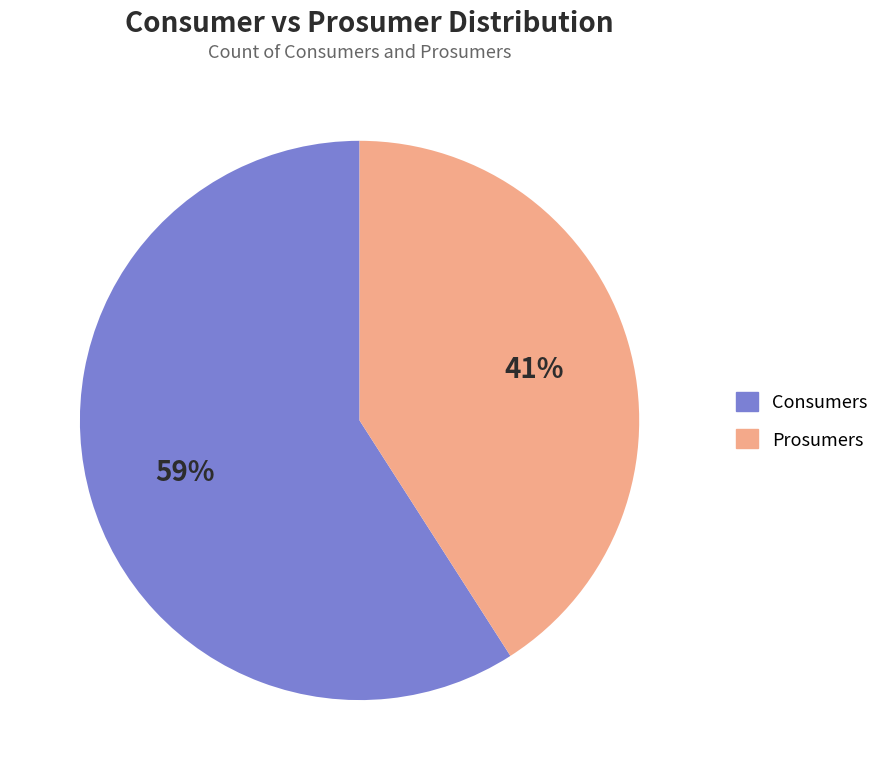

What is the largest slice in the pie chart?

Consumers